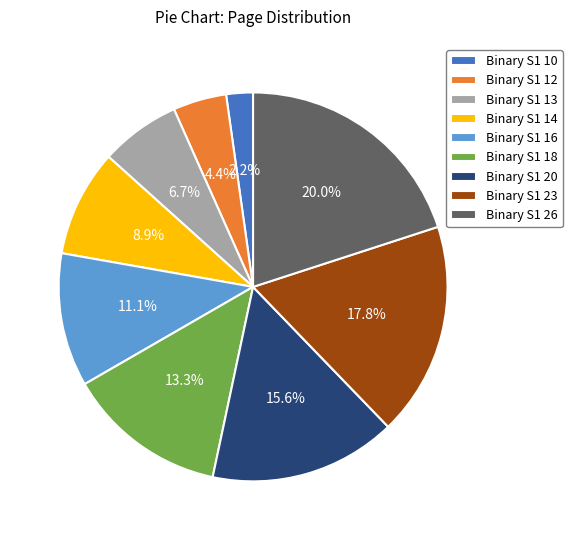

Count the number of slices in the pie.

9